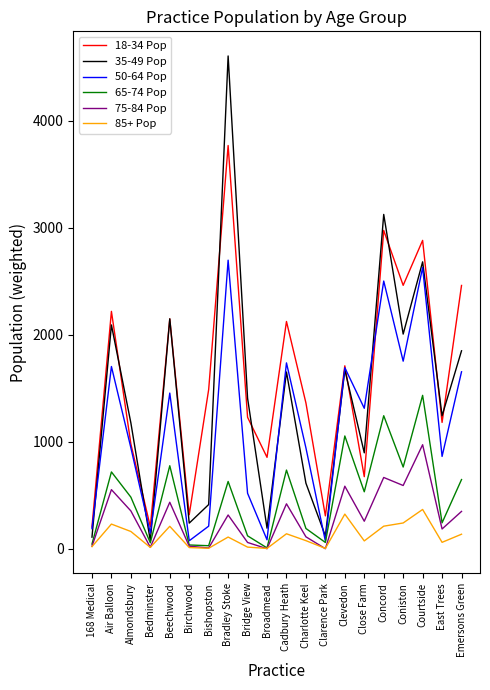

True or false: 18-34 Pop and 65-74 Pop cross at least once.

False